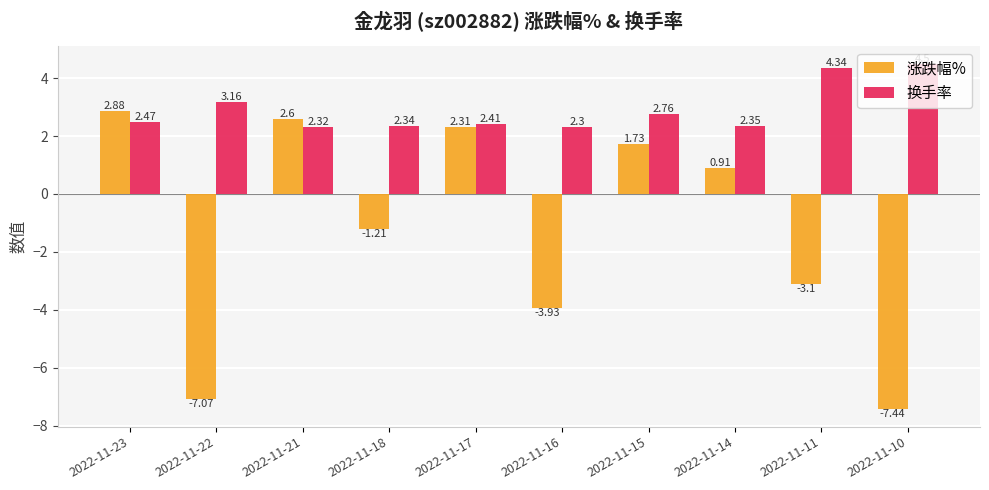

What is the difference between the highest and lowest values at 2022-11-16?

6.2